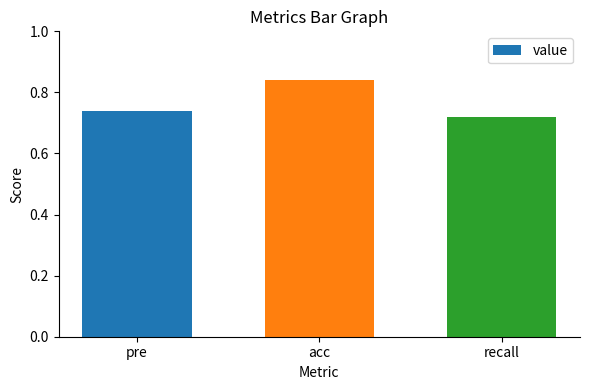

What is the label of the 3rd bar from the right?

pre